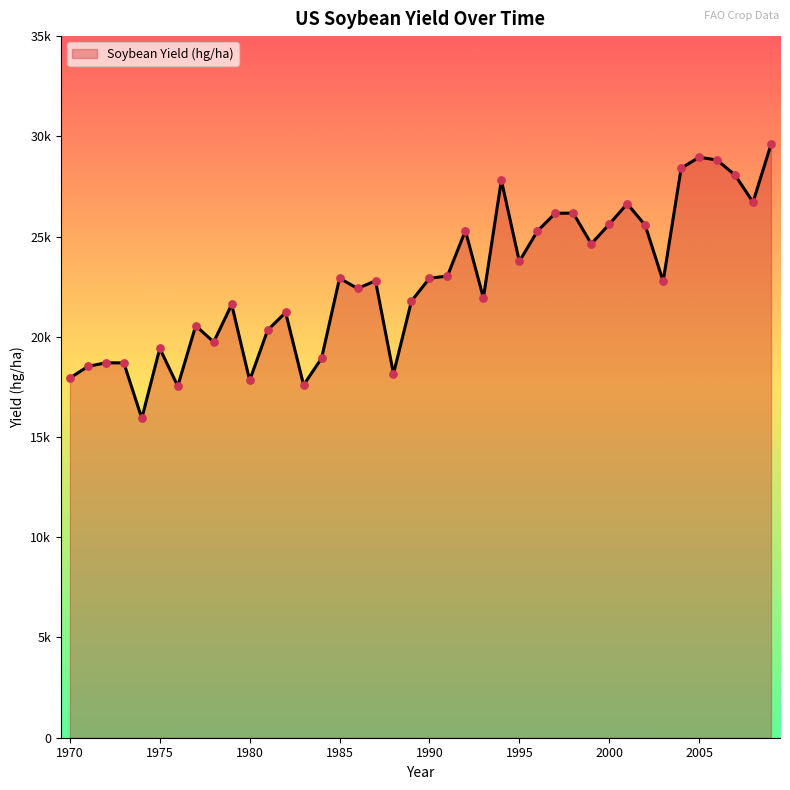

Does the chart have visible grid lines?

No